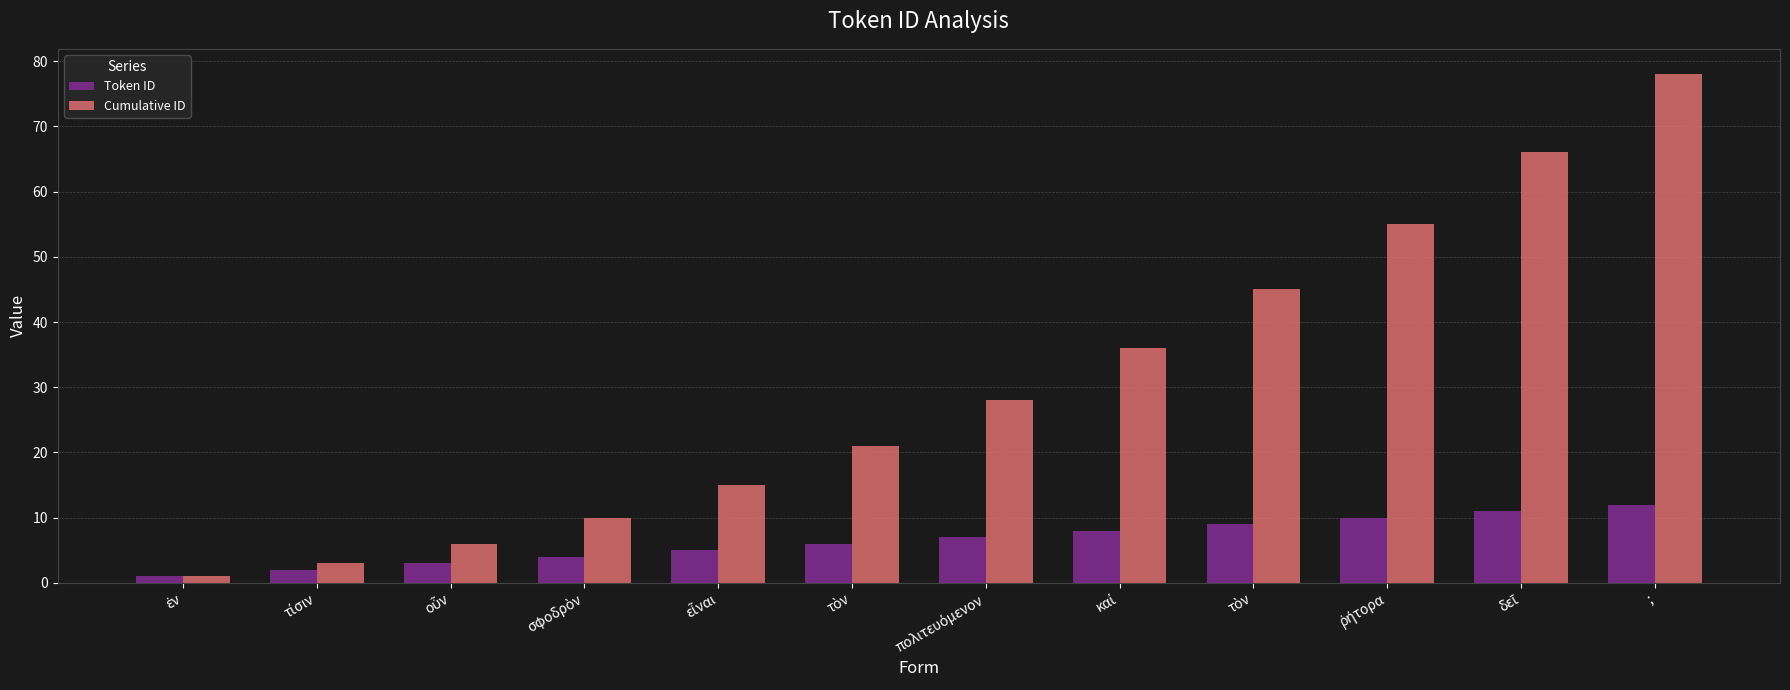

Reading left to right, extract all data points from this chart.

Token ID: 1	2	3	4	5	6	7	8	9	10	11	12
Cumulative ID: 1	3	6	10	15	21	28	36	45	55	66	78